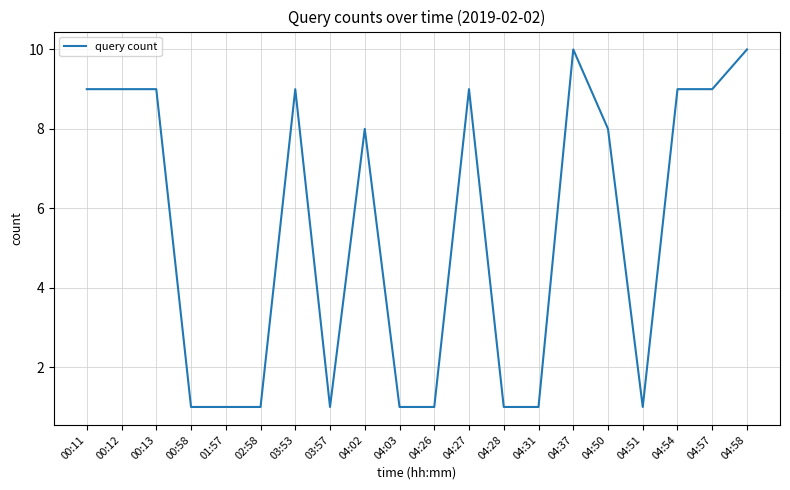

What is the difference between the maximum and second lowest values?

9